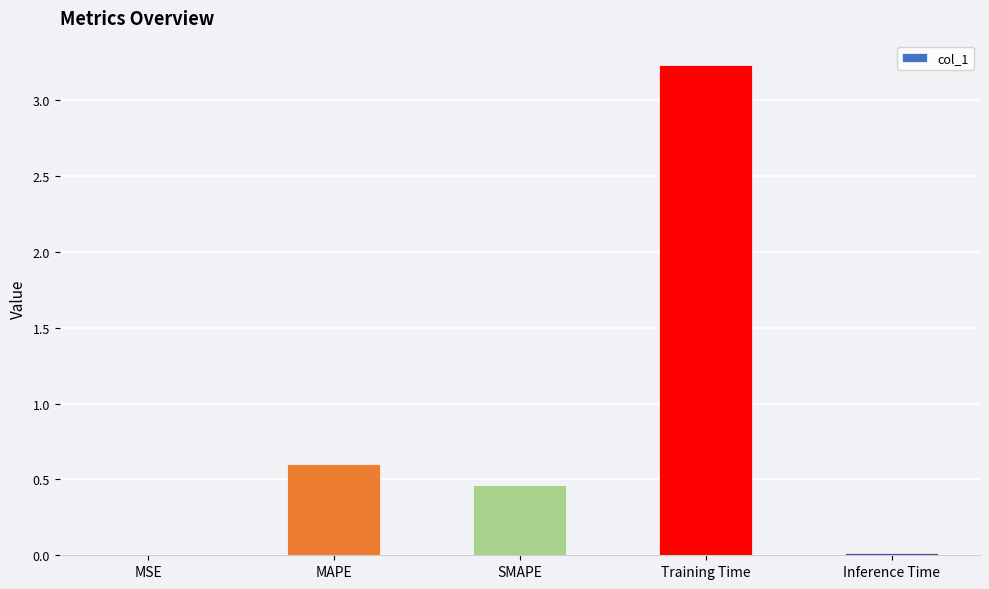

At which category does the chart reach its peak across all series?

Training Time